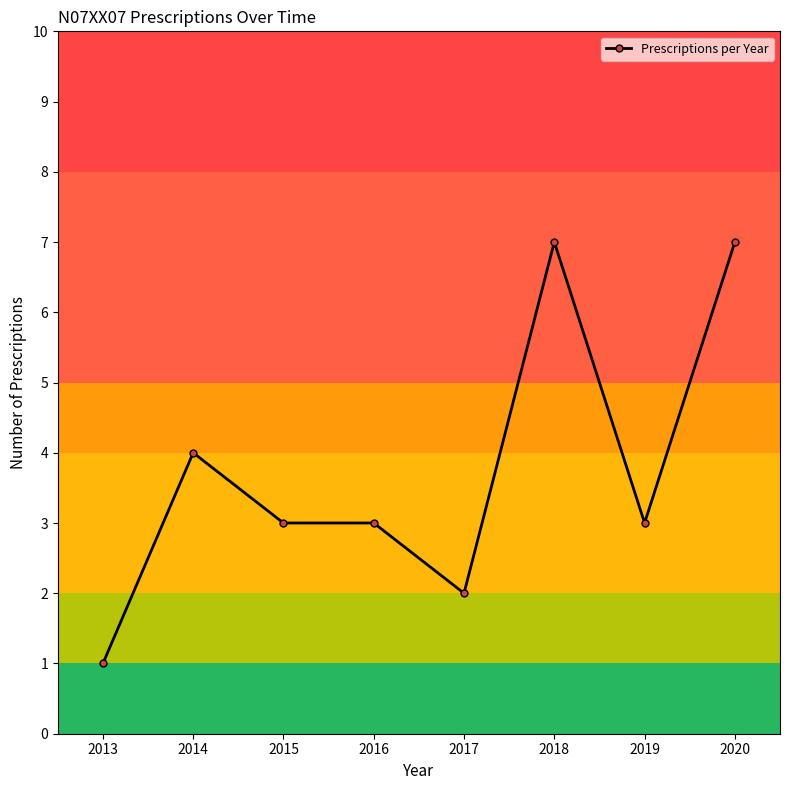

Between 2014 and 2015, which is larger?

2014